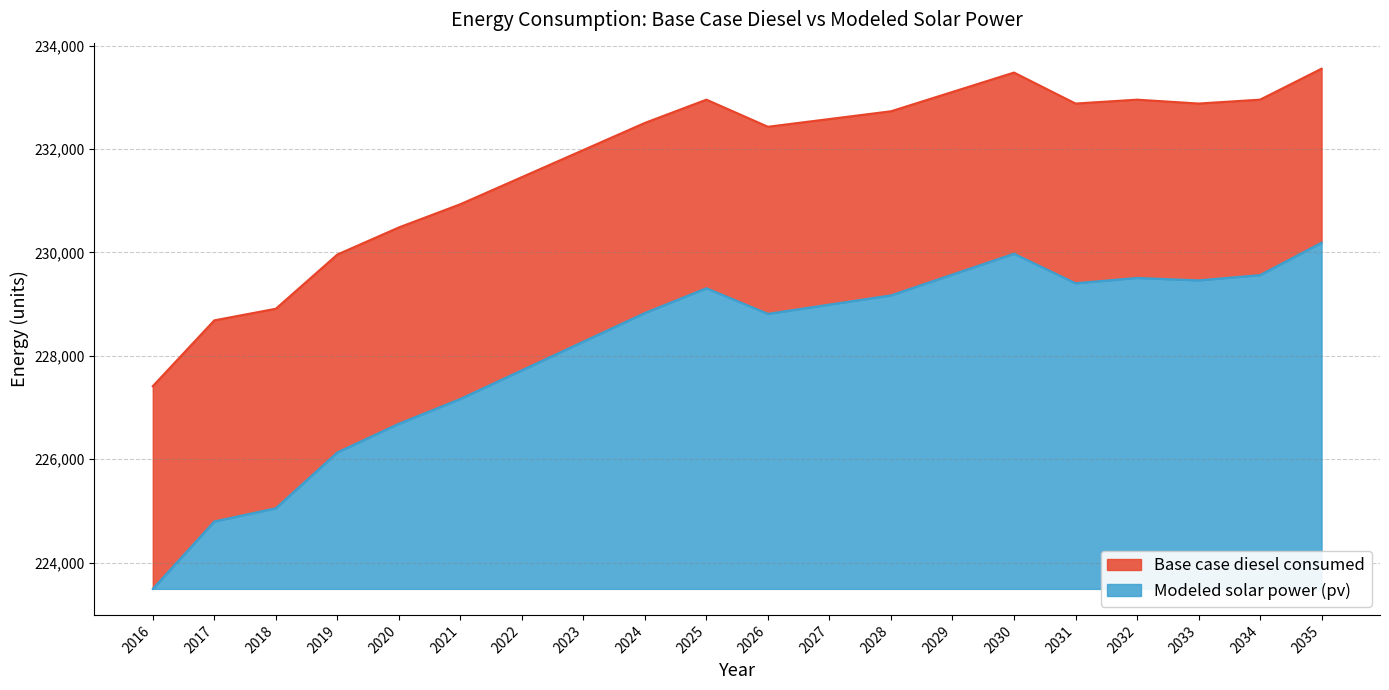

At which category is the sum across all series the highest?

2035